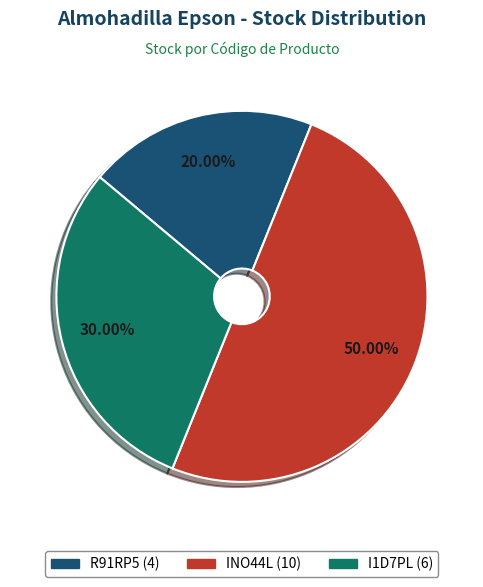

Which has a higher value, R91RP5 or INO44L?

INO44L